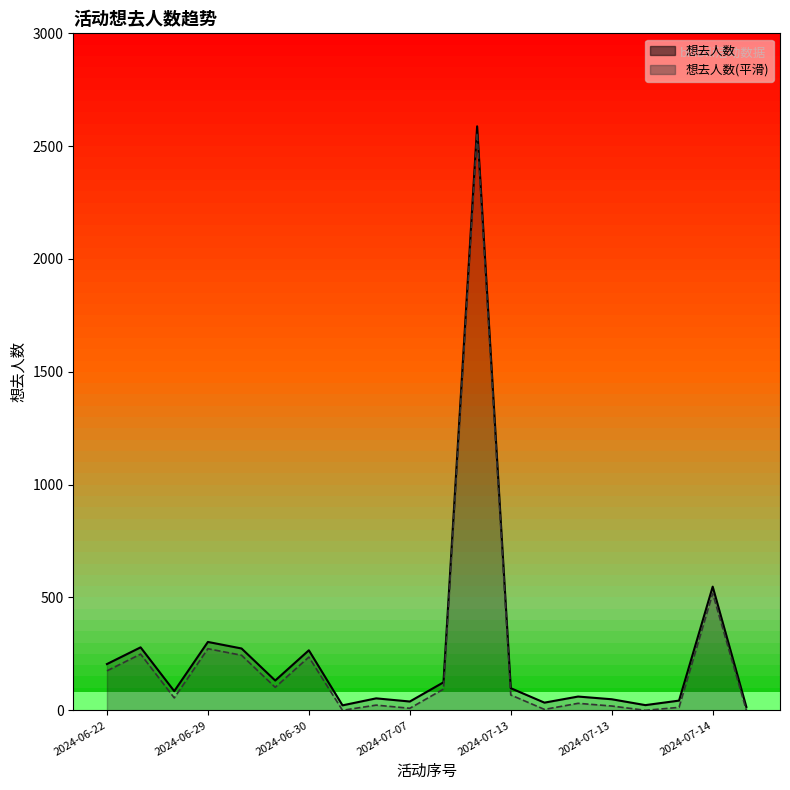

How many lines are shown in the chart?

1